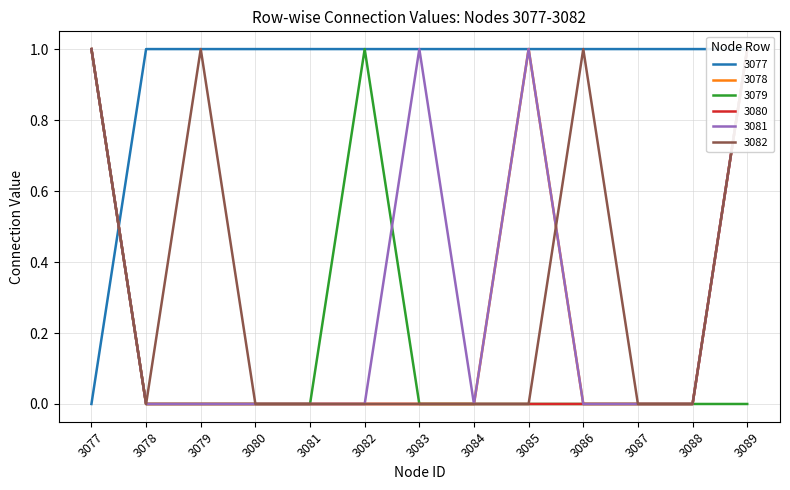

Rank the series by their maximum value, from lowest to highest.

3077, 3078, 3079, 3080, 3081, 3082